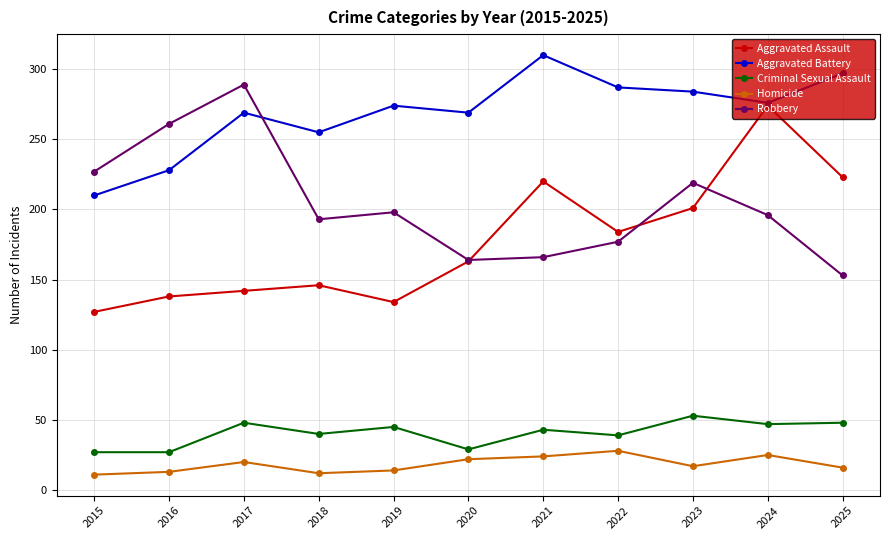

Where does the Criminal Sexual Assault series first go above 43?

2017